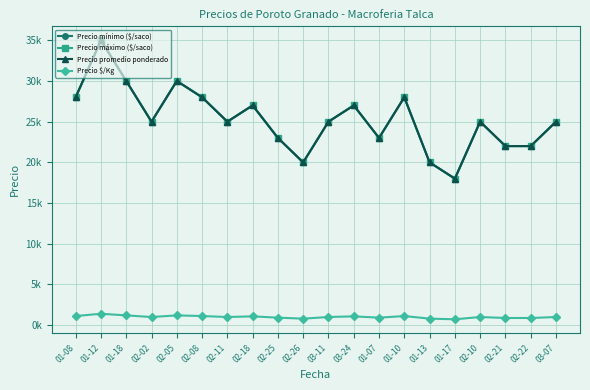

Reading left to right, extract all data points from this chart.

Precio mínimo ($/saco): 01-08=28000	01-12=35000	01-18=30000	02-02=25000	02-05=30000	02-08=28000	02-11=25000	02-18=27000	02-25=23000	02-26=20000	03-11=25000	03-24=27000	01-07=23000	01-10=28000	01-13=20000	01-17=18000	02-10=25000	02-21=22000	02-22=22000	03-07=25000
Precio máximo ($/saco): 01-08=28000	01-12=35000	01-18=30000	02-02=25000	02-05=30000	02-08=28000	02-11=25000	02-18=27000	02-25=23000	02-26=20000	03-11=25000	03-24=27000	01-07=23000	01-10=28000	01-13=20000	01-17=18000	02-10=25000	02-21=22000	02-22=22000	03-07=25000
Precio promedio ponderado: 01-08=28000	01-12=35000	01-18=30000	02-02=25000	02-05=30000	02-08=28000	02-11=25000	02-18=27000	02-25=23000	02-26=20000	03-11=25000	03-24=27000	01-07=23000	01-10=28000	01-13=20000	01-17=18000	02-10=25000	02-21=22000	02-22=22000	03-07=25000
Precio $/Kg: 01-08=1120	01-12=1400	01-18=1200	02-02=1000	02-05=1200	02-08=1120	02-11=1000	02-18=1080	02-25=920	02-26=800	03-11=1000	03-24=1080	01-07=920	01-10=1120	01-13=800	01-17=720	02-10=1000	02-21=880	02-22=880	03-07=1000